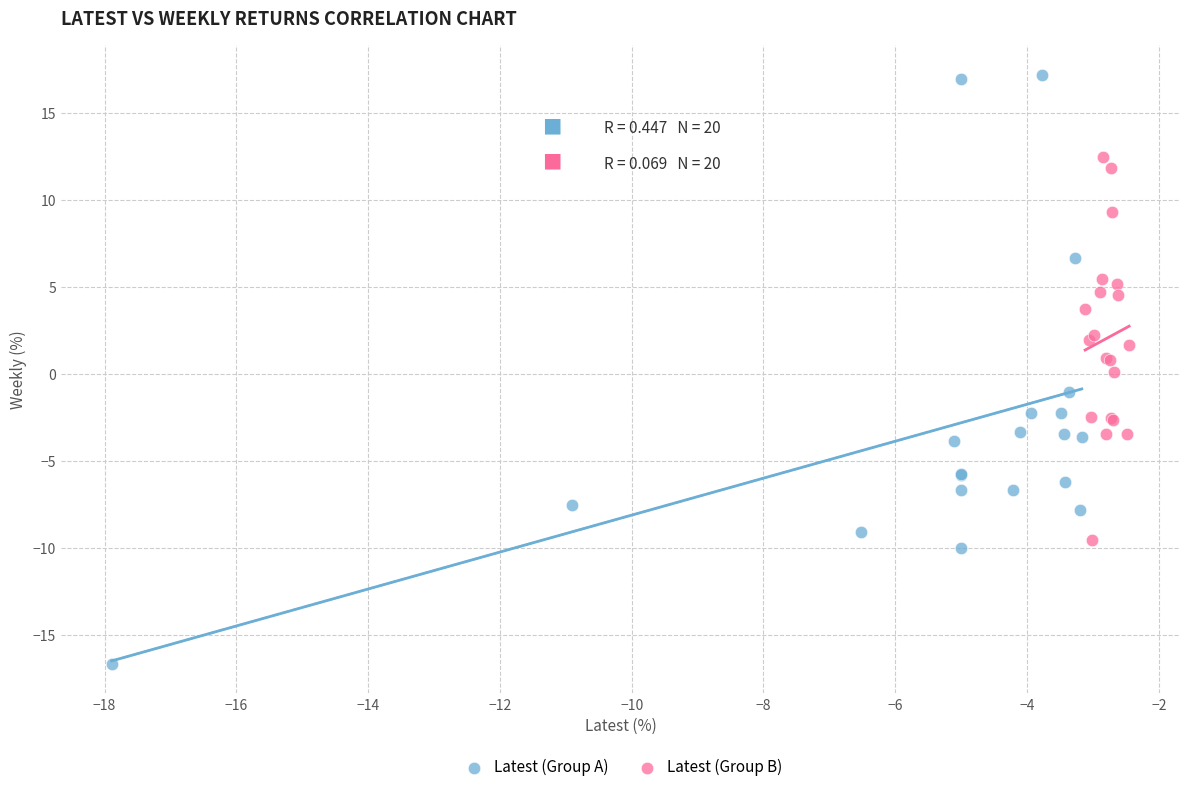

Which series contains the highest Y value?

Latest (Group A)